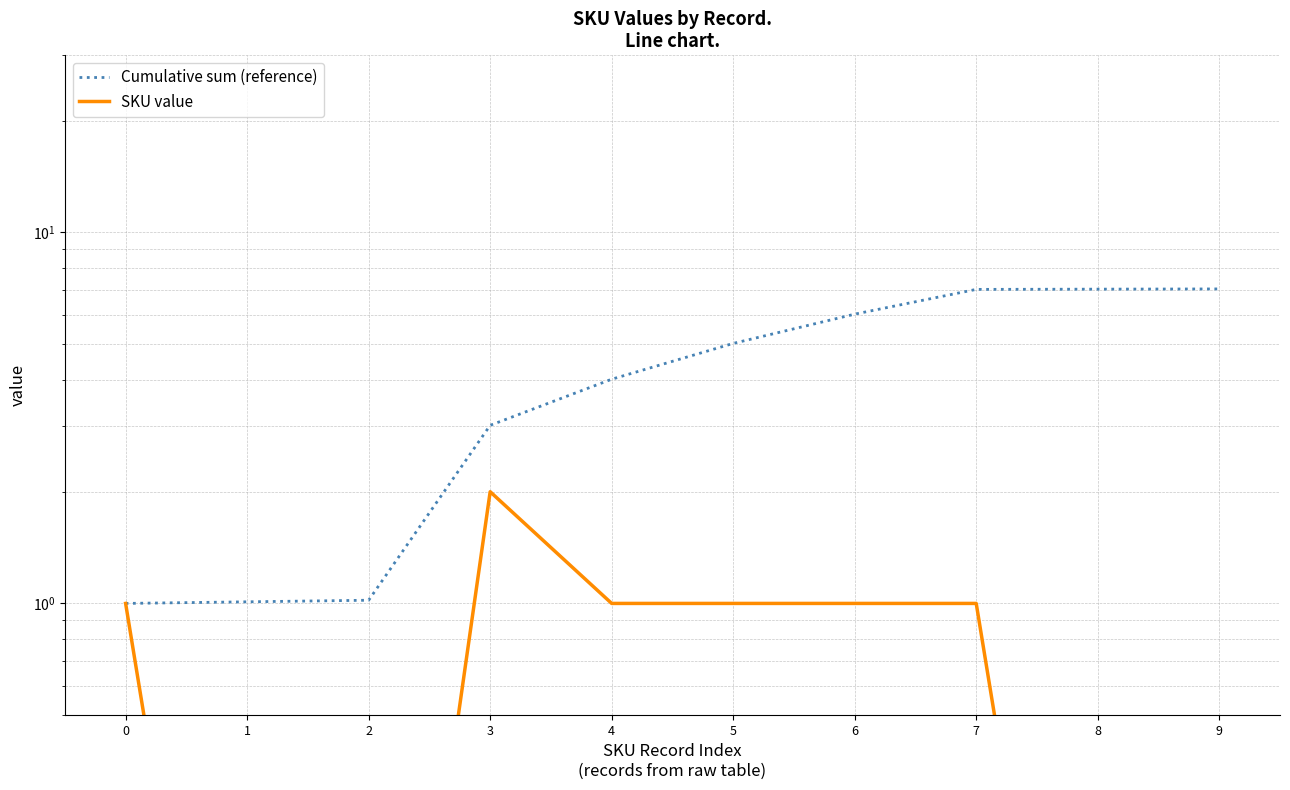

What is the difference between the maximum and minimum values in the SKU value series?

2.0